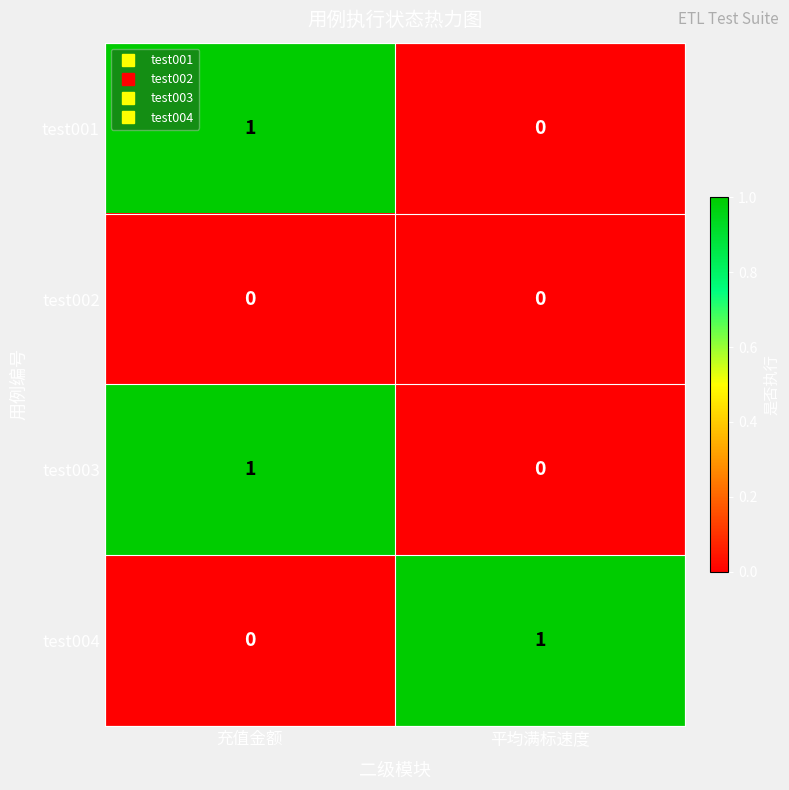

The test004 series shows 0 at 平均满标速度. True or false?

False